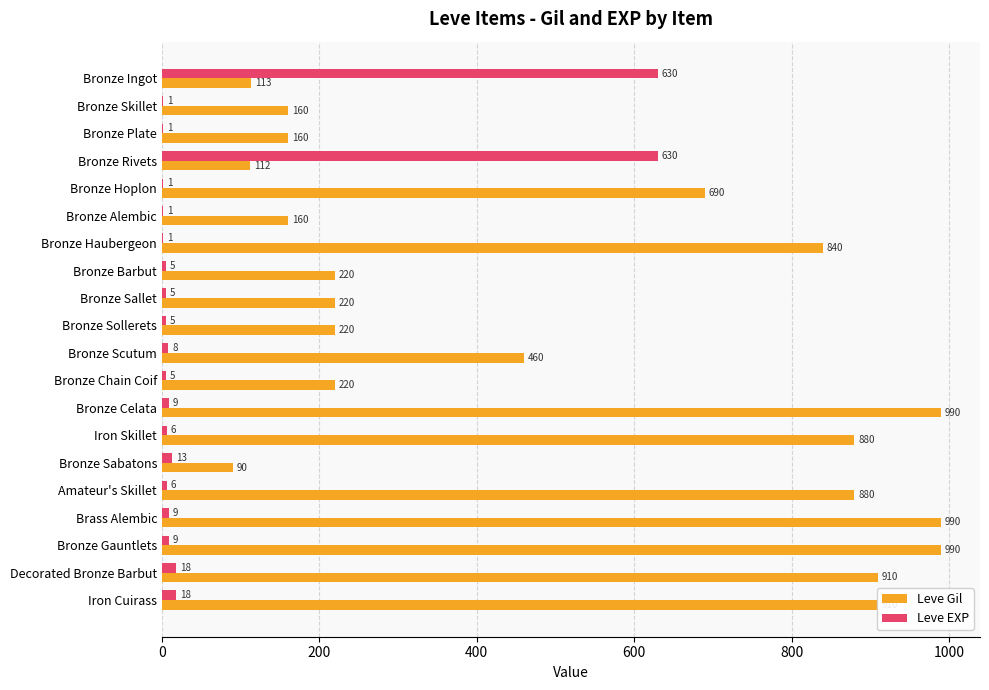

What is the total value across all series at Iron Skillet?

886